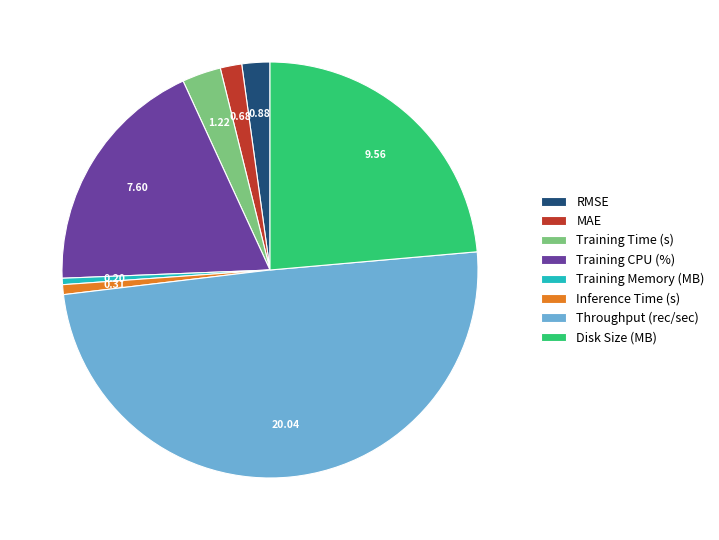

How many slices are in this pie chart?

8